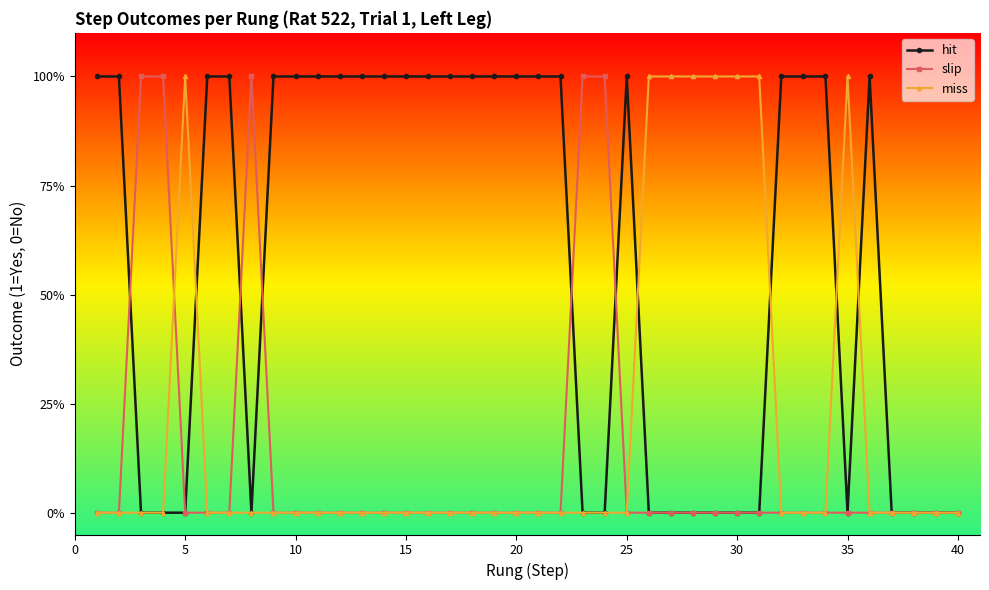

Which series has the largest total across all categories?

hit